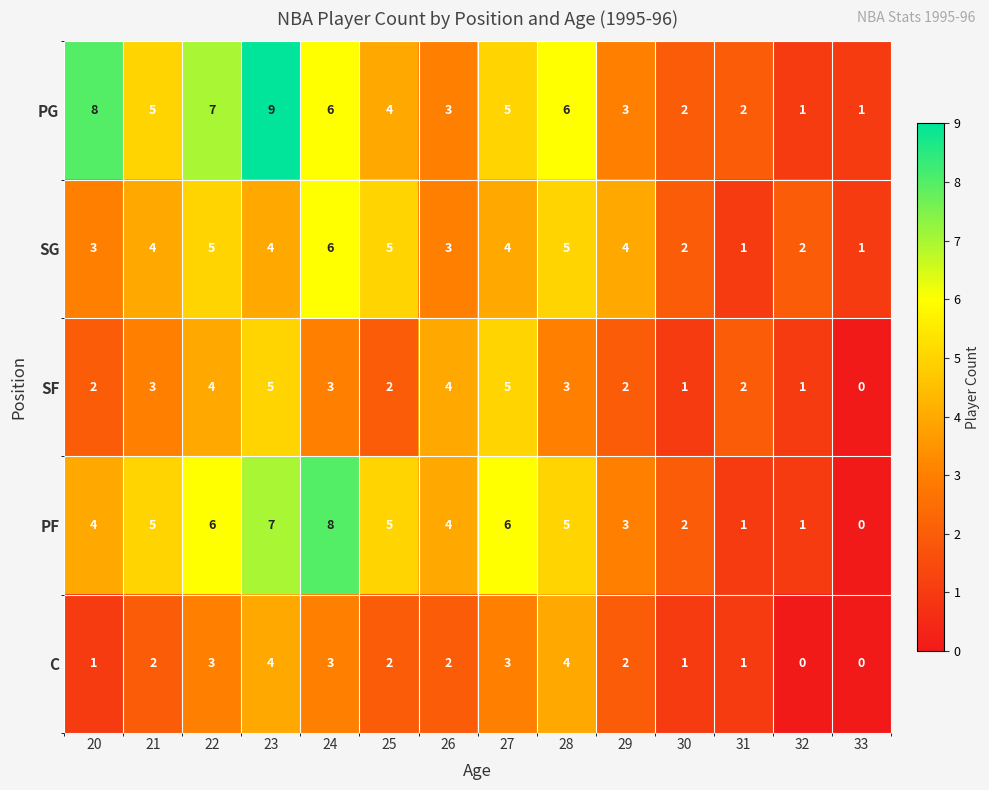

At which label does PG first exceed 5?

20